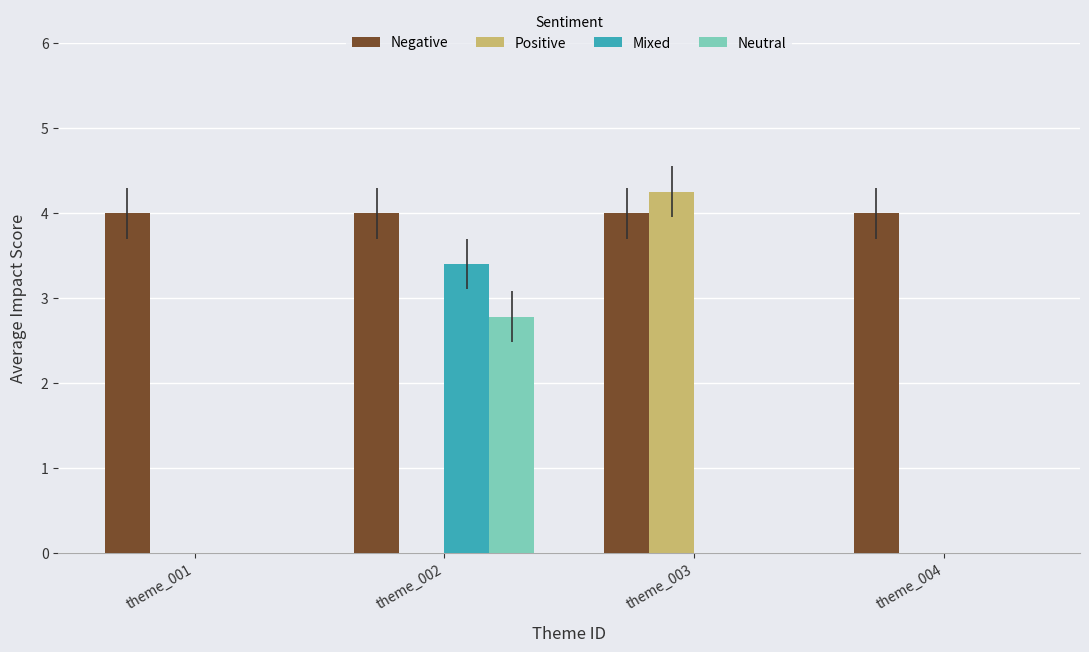

How many groups of bars are there?

4